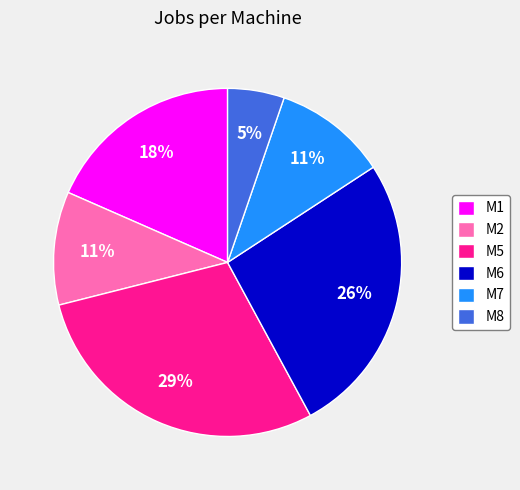

To the nearest percent, what portion does M7 represent?

11%